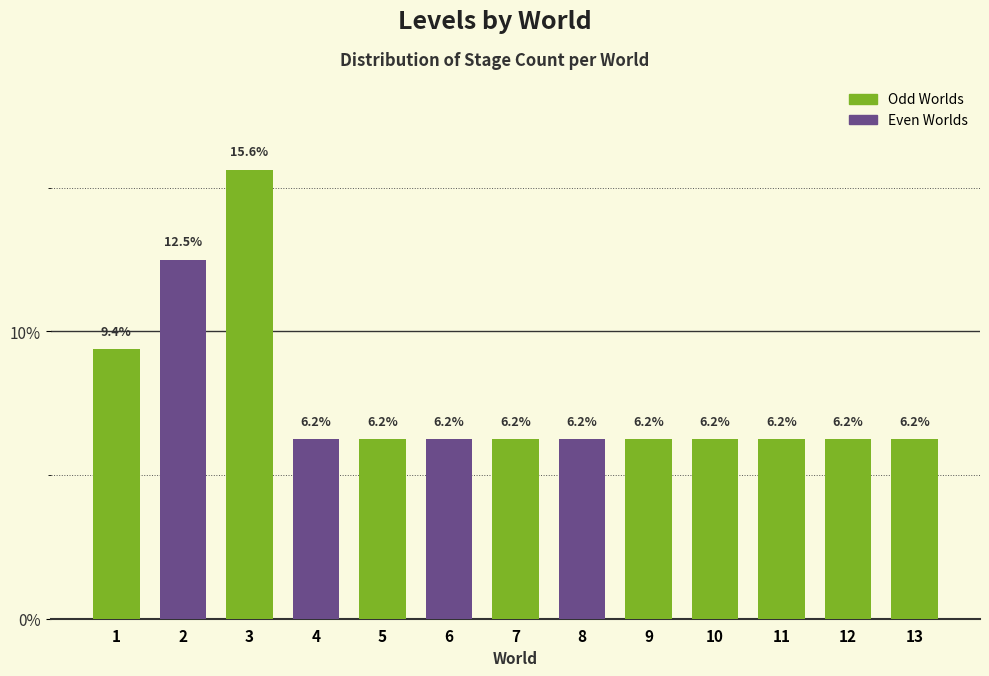

True or false: the data shows 10.8 at 12.

False